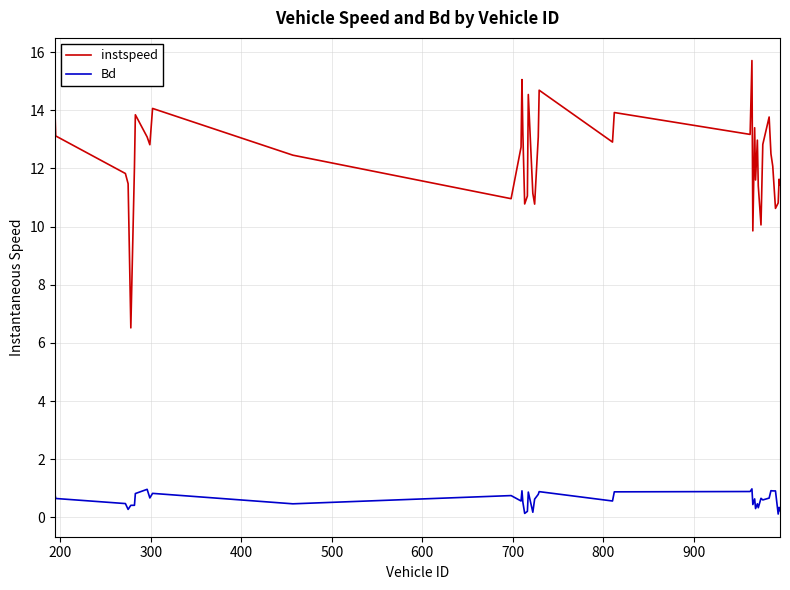

List the series in order of their peak value, lowest first.

Bd, instspeed